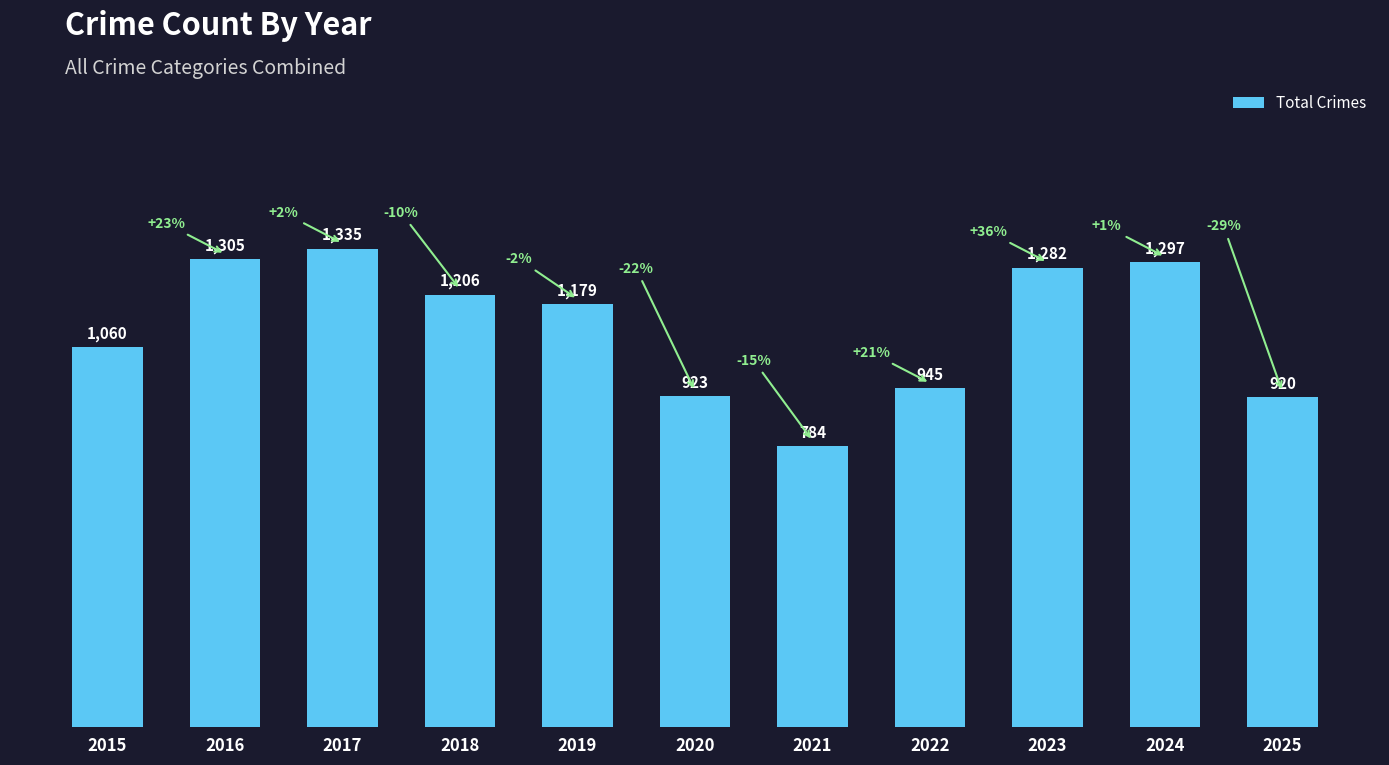

Rank the categories by value from highest to lowest.

2017, 2016, 2024, 2023, 2018, 2019, 2015, 2022, 2020, 2025, 2021